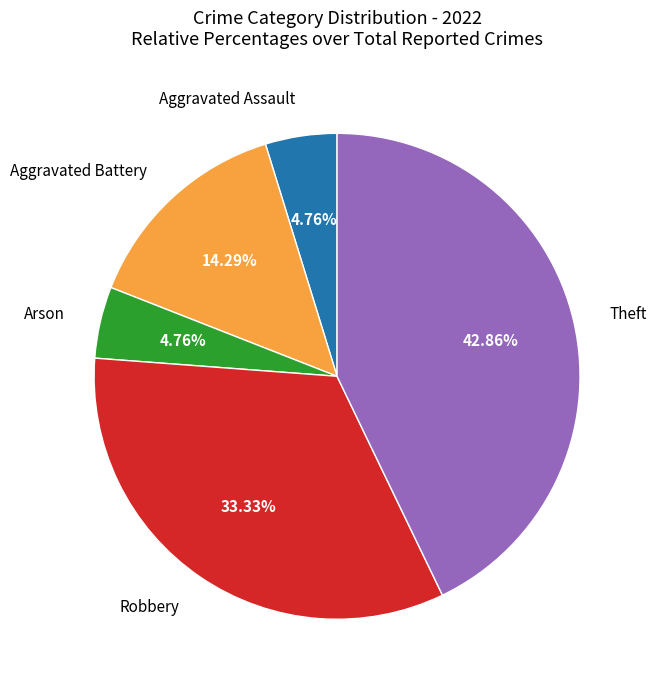

Is there a majority slice in this chart?

No